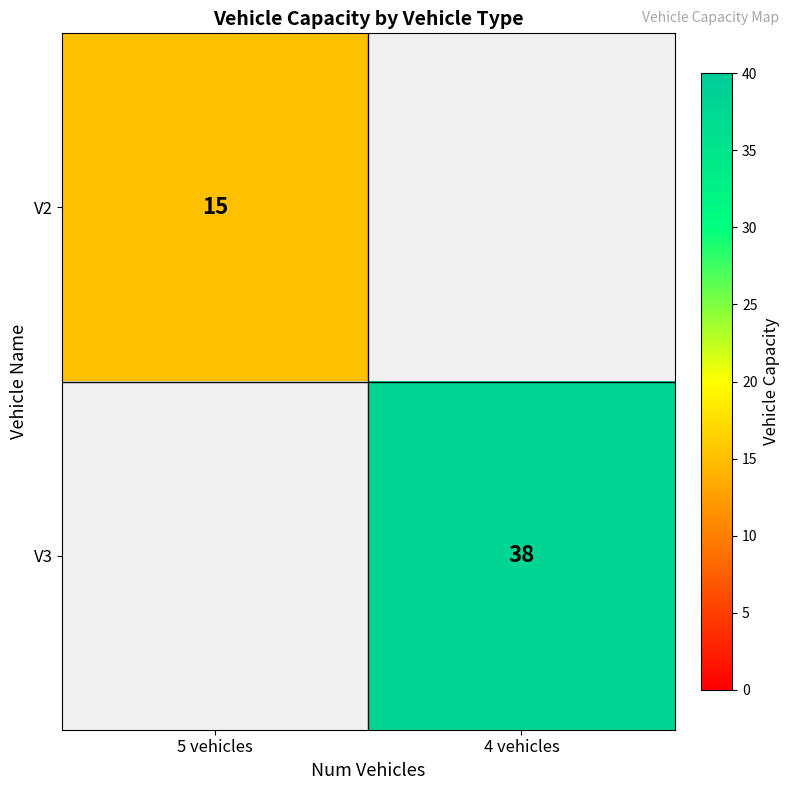

What is the maximum value shown in the chart?

38.0